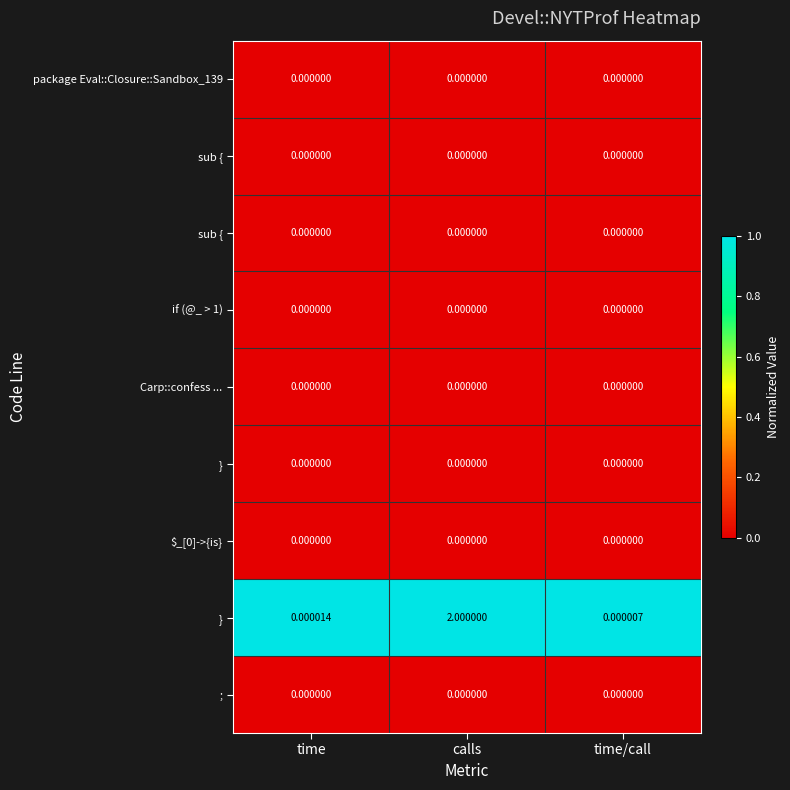

What is the spread (max minus min) of values at time?

1